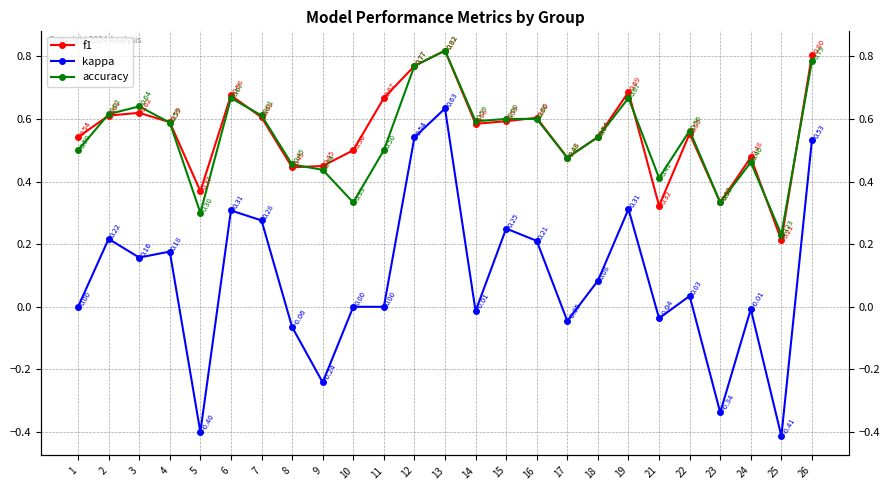

What is the difference between the maximum and minimum values in the f1 series?

0.6